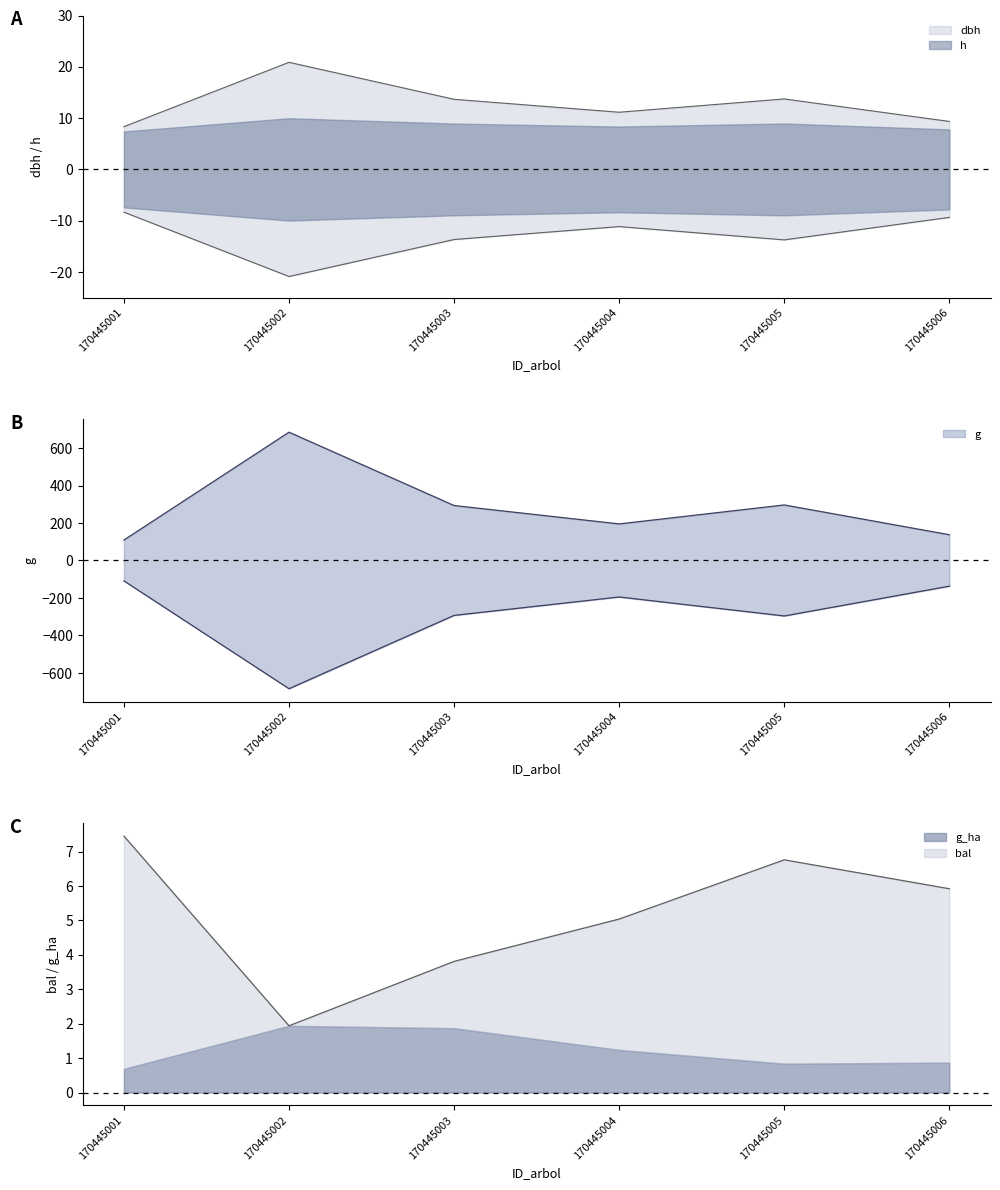

Rank the series at 170445004 from highest to lowest value.

g, dbh, bal